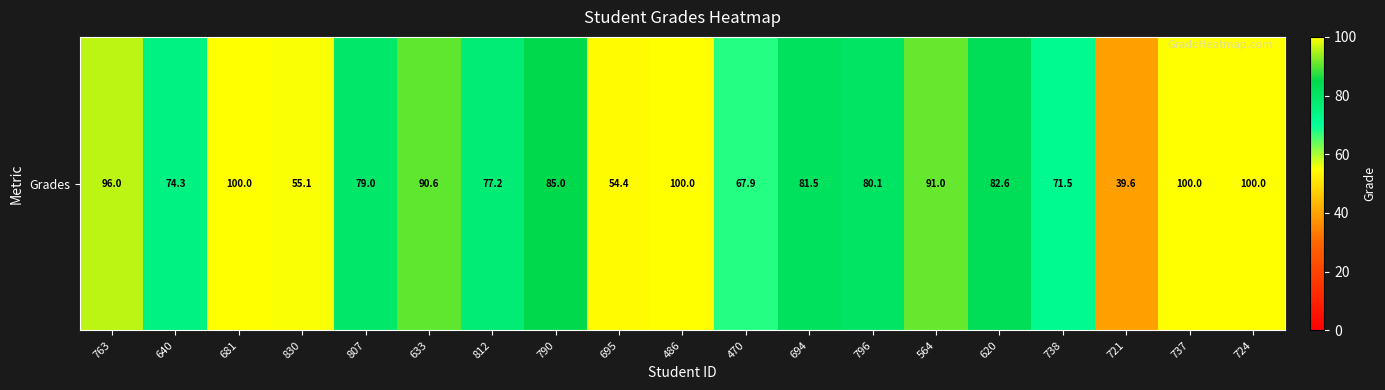

Where is the data nearest to the value 69?

470